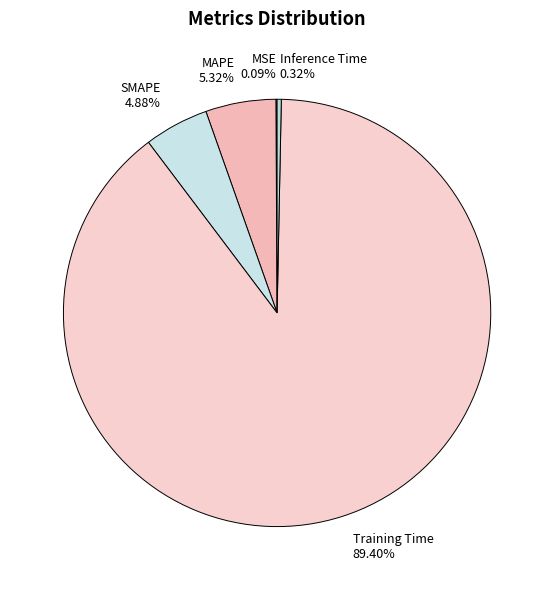

Is it true that MAPE is 5% of the pie?

True